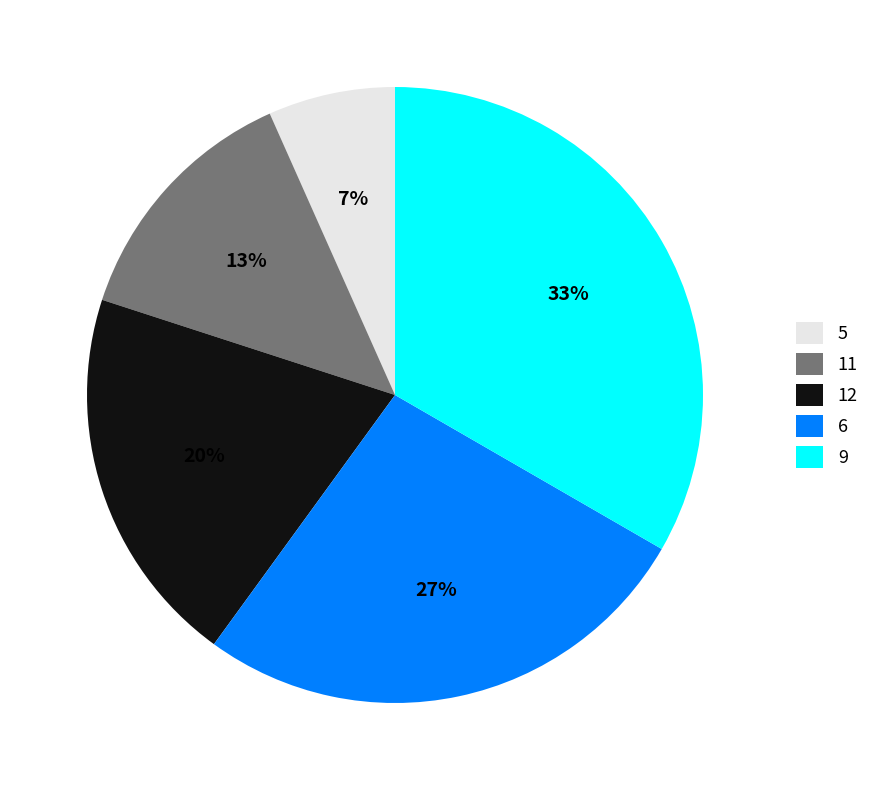

To the nearest percent, what portion does 11 represent?

13%